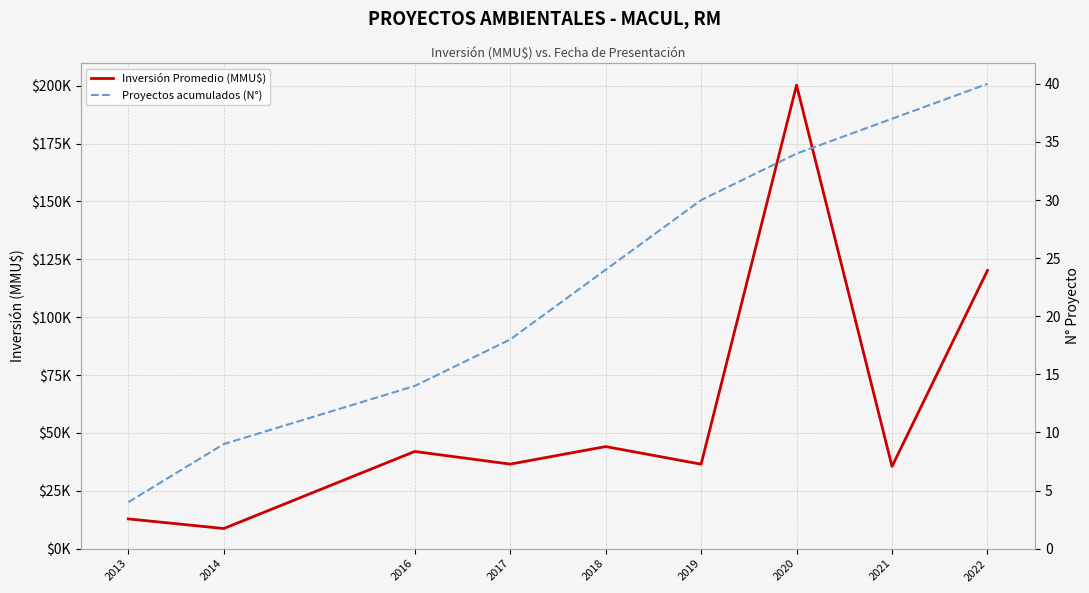

Reading left to right, extract all data points from this chart.

Inversión Promedio (MMU$): 2013=12833.8	2014=8680.0	2016=41967.8	2017=36503.8	2018=44078.3	2019=36465.5	2020=200216.5	2021=35509.0	2022=120161.3
Proyectos acumulados (N°): 2013=4.0	2014=9.0	2016=14.0	2017=18.0	2018=24.0	2019=30.0	2020=34.0	2021=37.0	2022=40.0